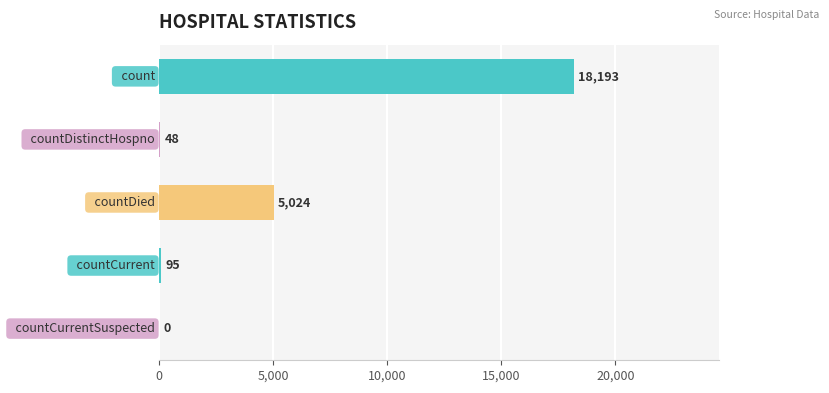

What is the greatest value displayed?

18193